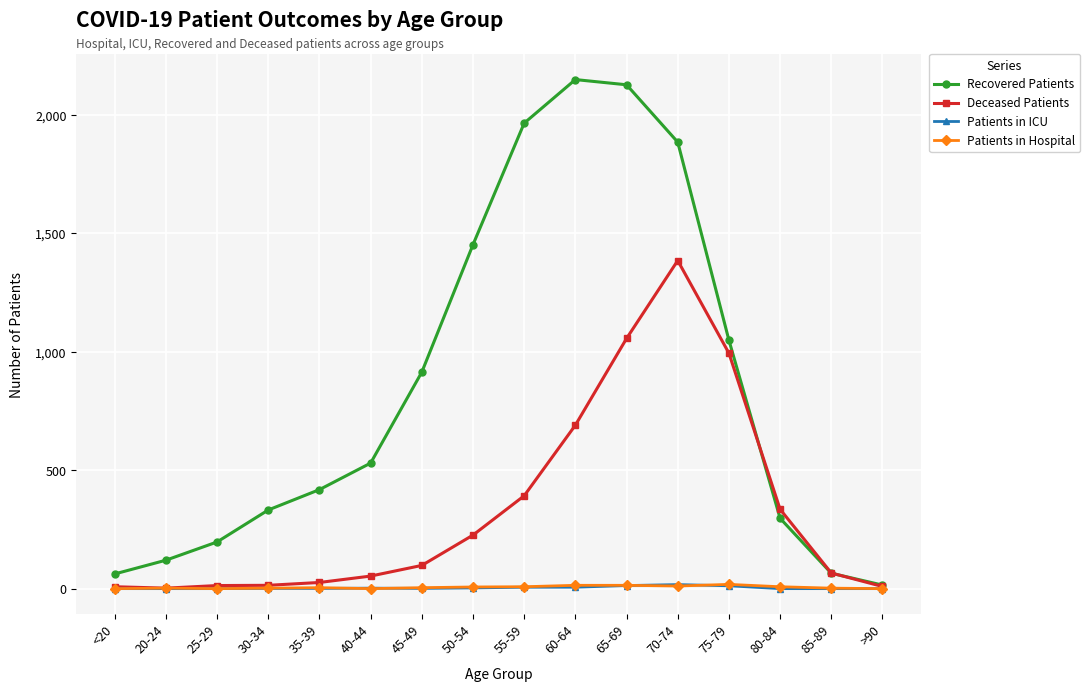

What is the label of the 13th point from the left?

75-79